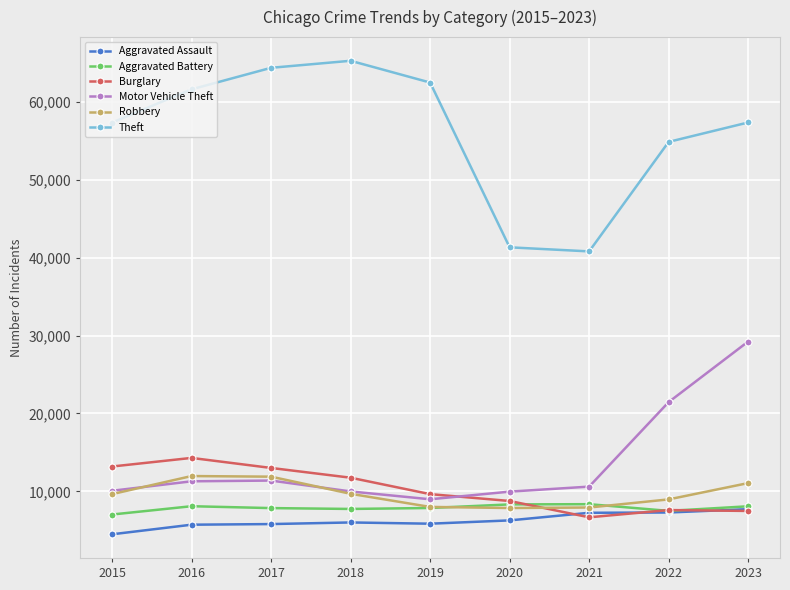

What is the sum of all Aggravated Battery values?

70773